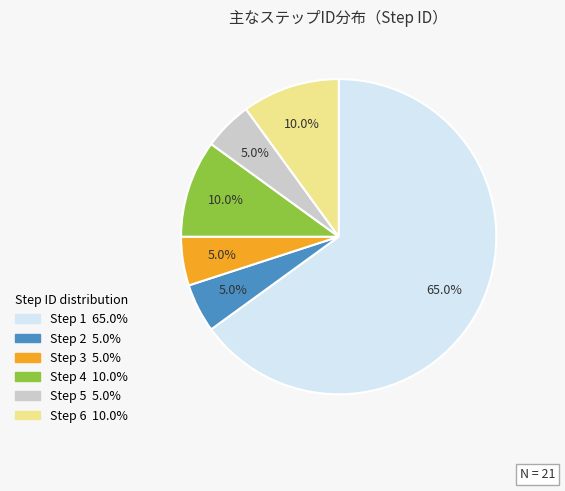

Is Step 4 the majority of the pie?

No